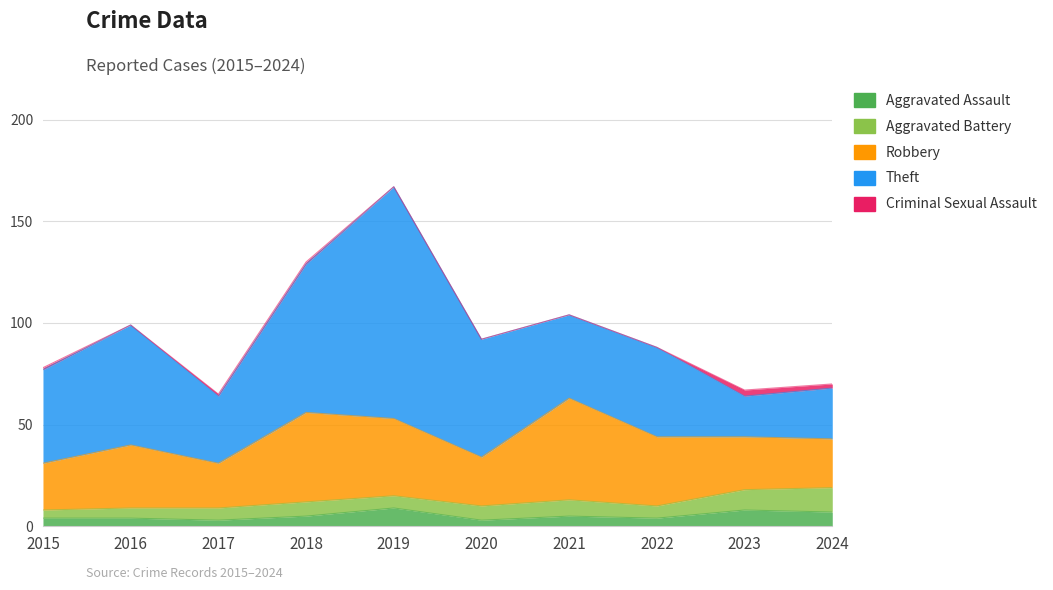

What is the difference between the maximum and minimum values in the Theft series?

94